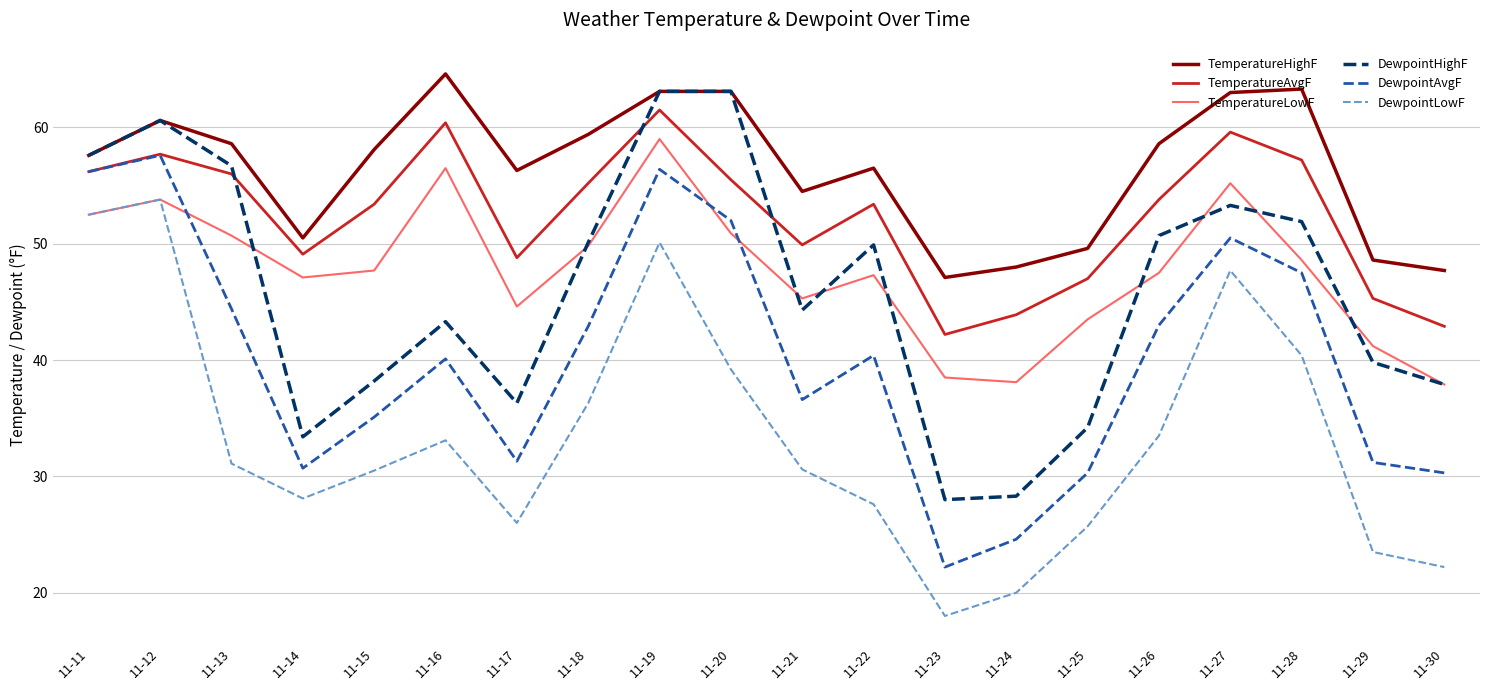

At 11-16, list the series in order from largest to smallest.

TemperatureHighF, TemperatureAvgF, TemperatureLowF, DewpointHighF, DewpointAvgF, DewpointLowF